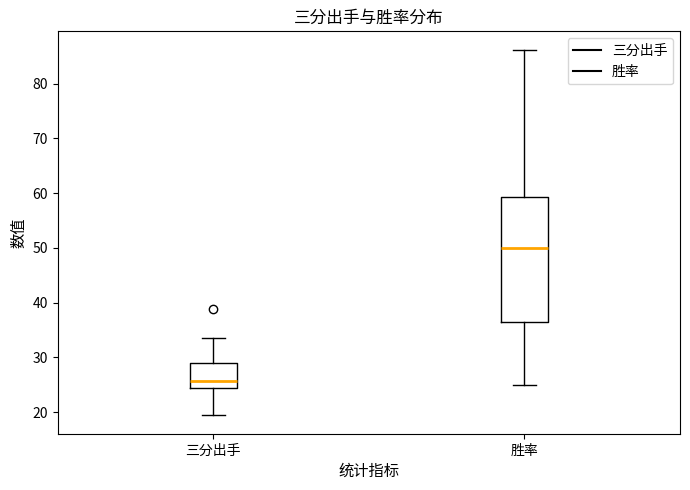

Where is the upper edge of the box for 三分出手 on the y-axis? The values are not printed on the chart, so give them approximately, as read against the axis.

29